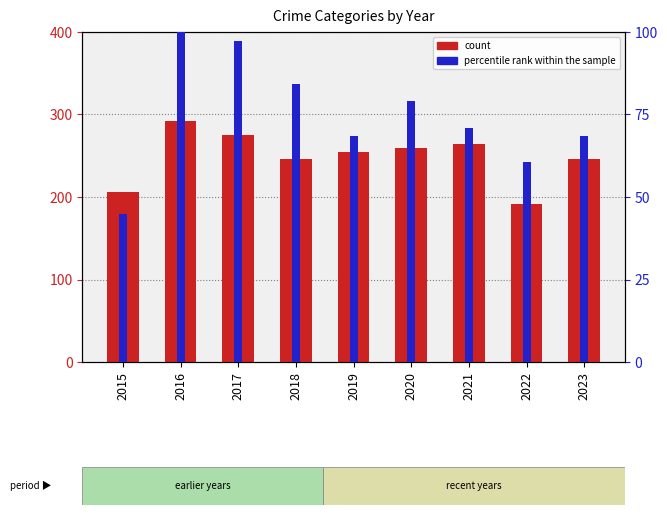

The value of percentile rank within the sample at 2022 is 60.5. True or false?

True